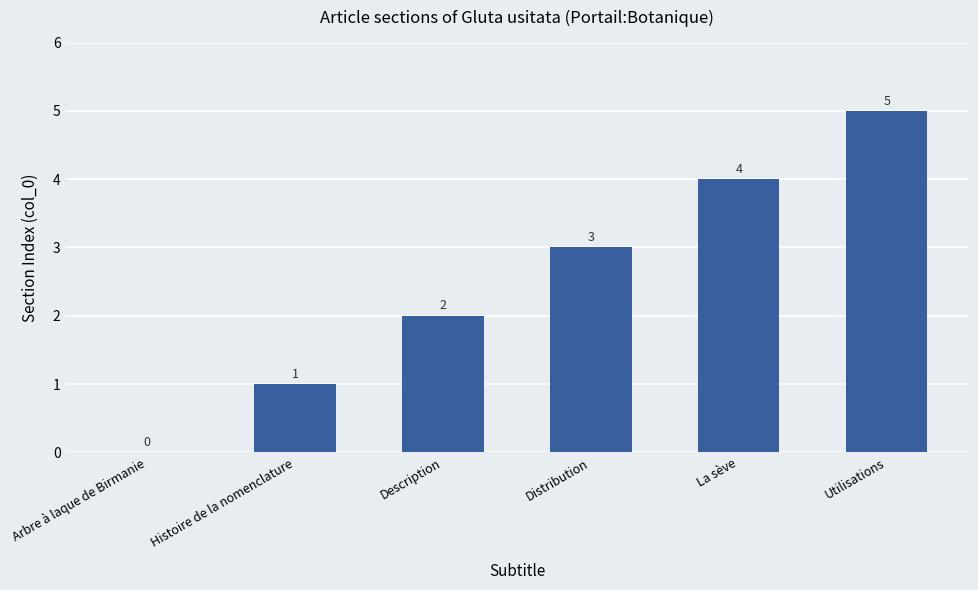

Which label corresponds to the largest value in the chart?

Utilisations